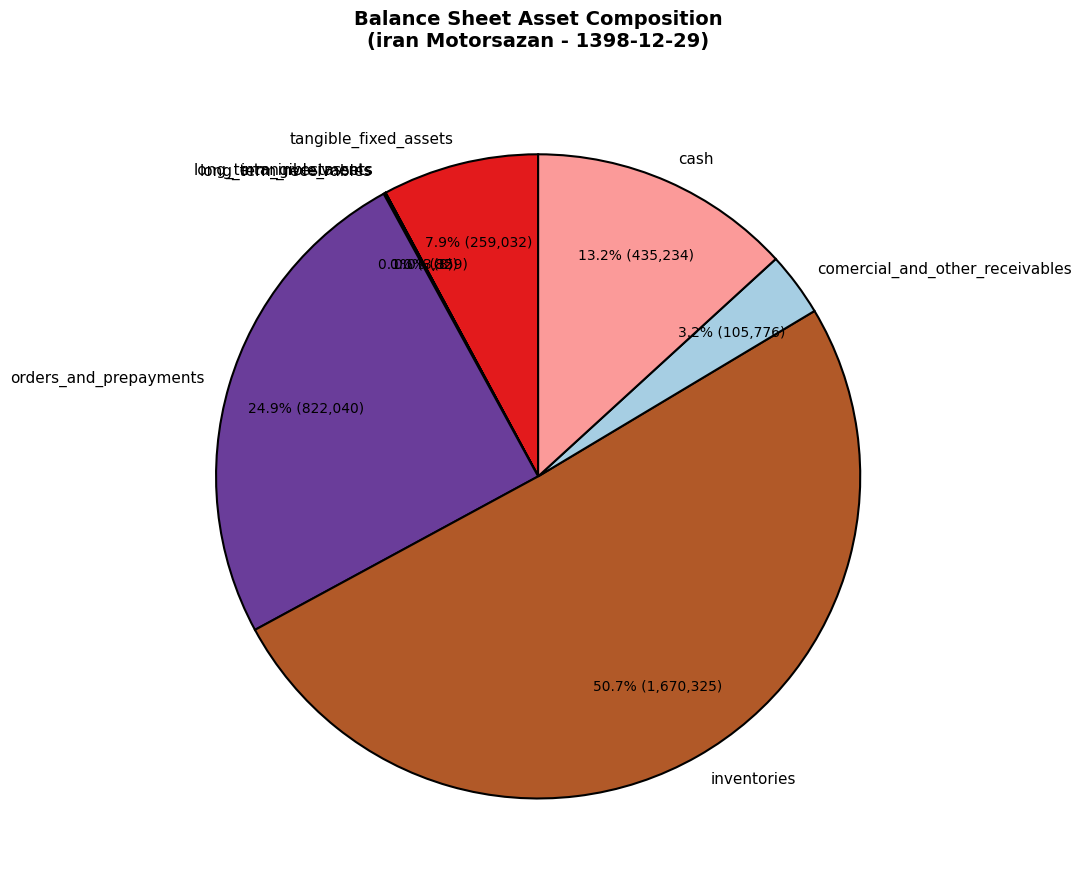

Which category has the biggest portion of the pie?

inventories